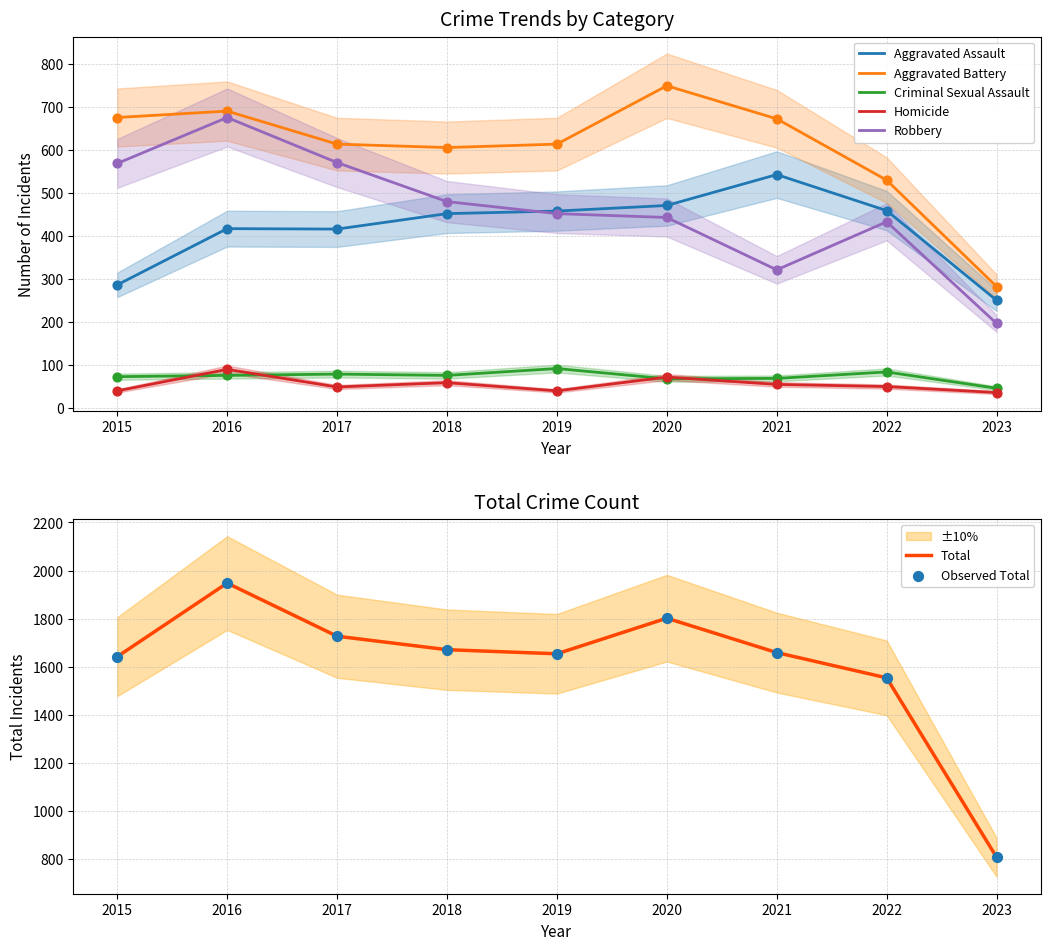

Which series has the largest Y range (max minus min)?

Total